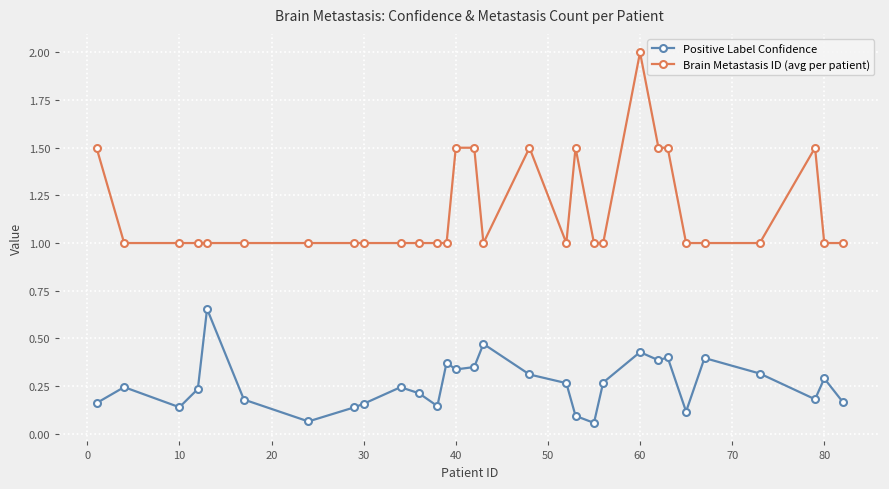

True or false: Positive Label Confidence has more than 2 points higher than both neighbors.

True